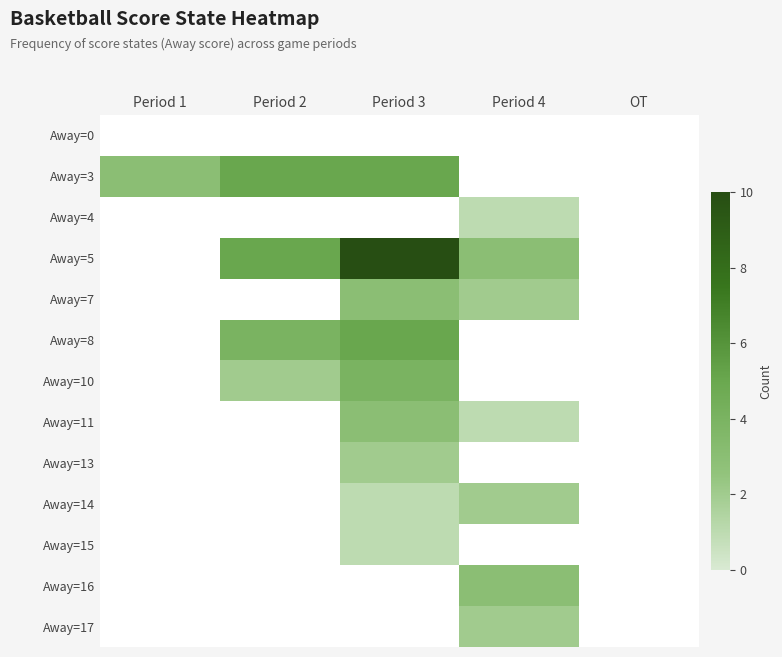

The value of Away=14 at Period 4 is 0.6. True or false?

False